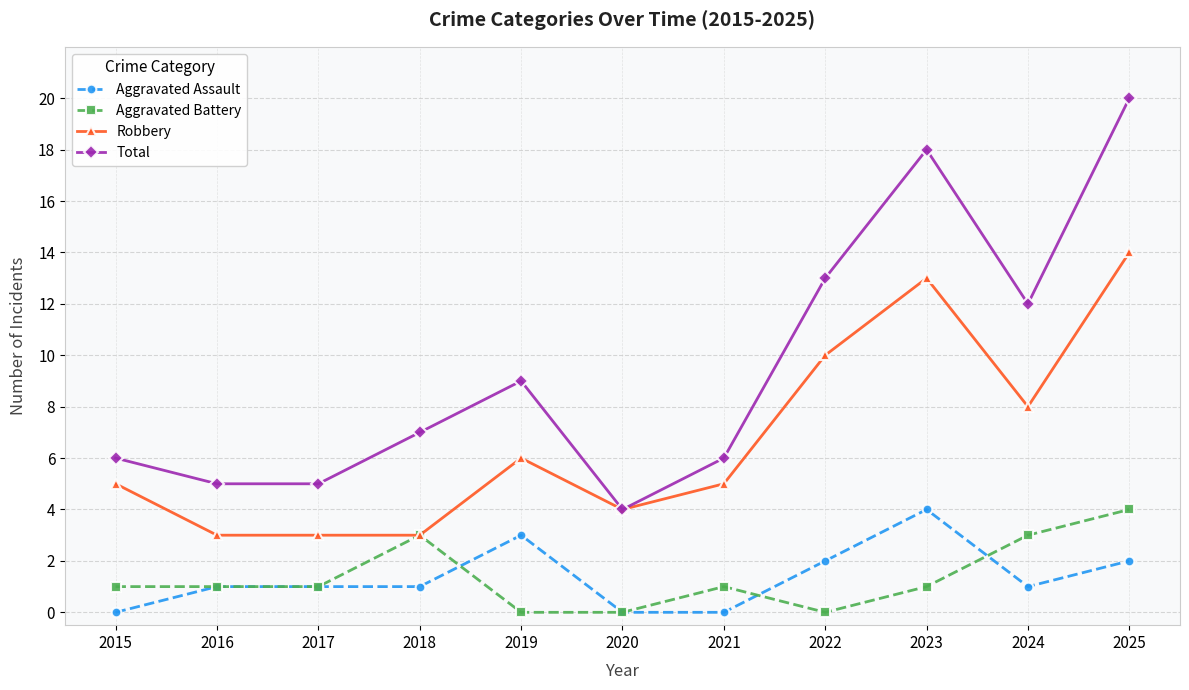

Is it true that Robbery equals 8 at 2024?

True